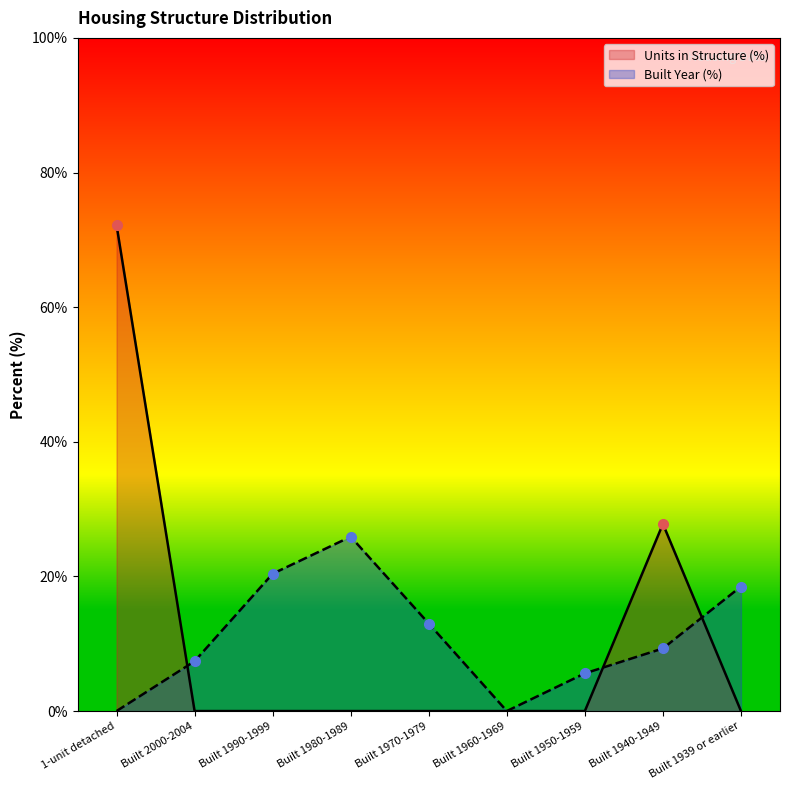

What is the difference between the maximum and minimum values in the Value series?

72.2